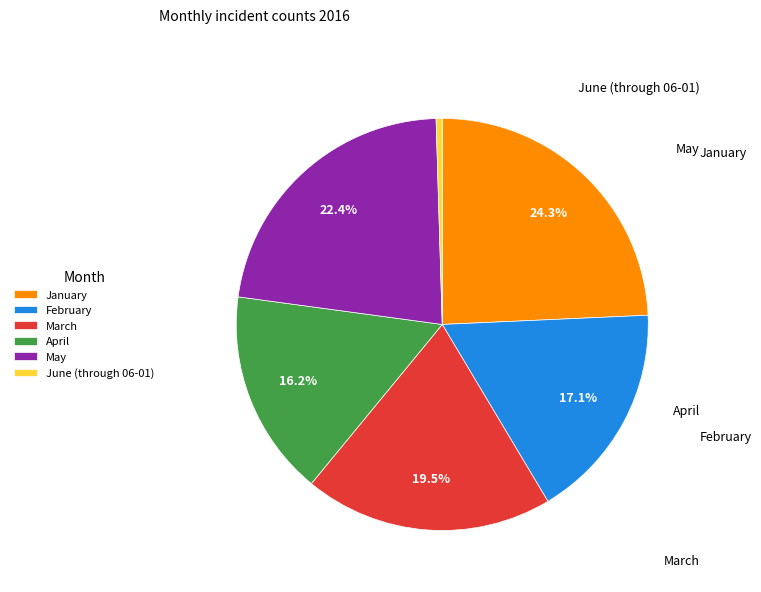

Does March represent more than half of the total?

No